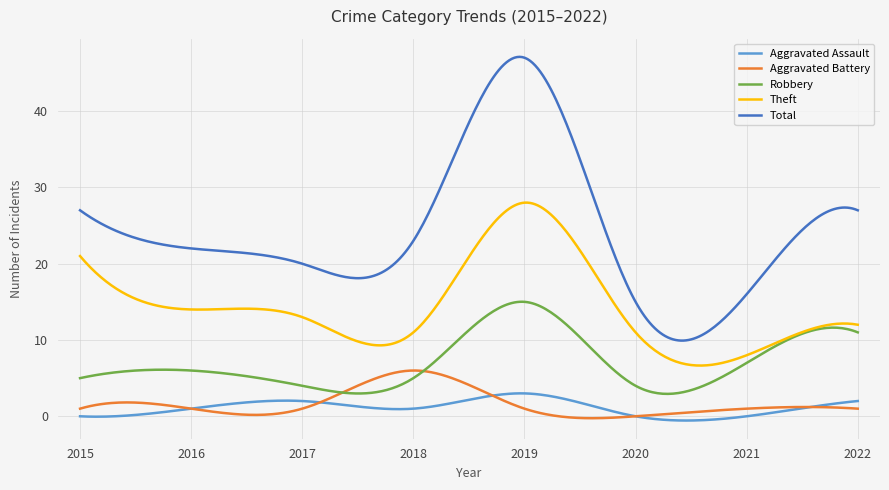

True or false: Total and Aggravated Battery cross at least once.

False